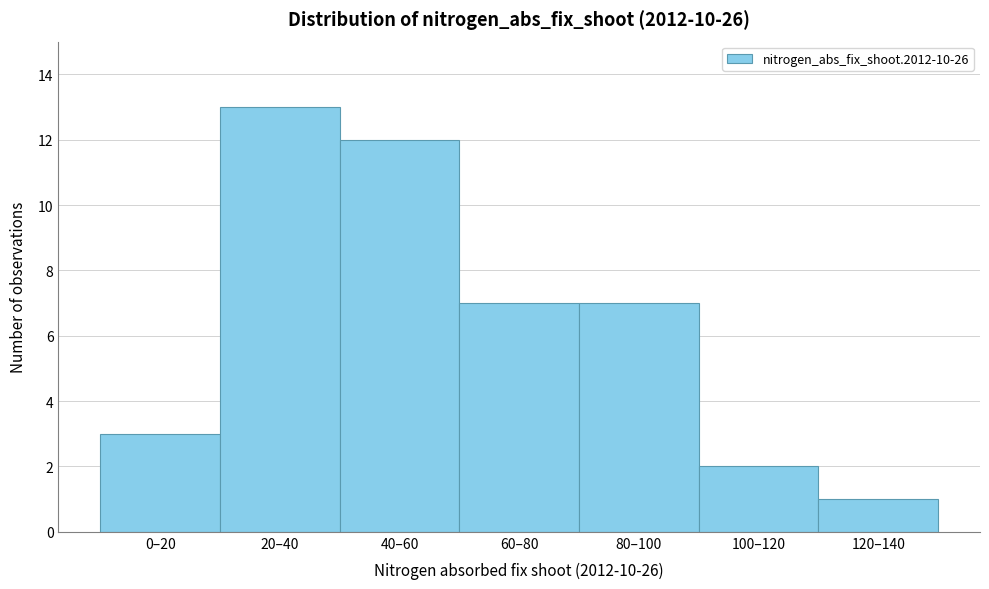

Reading left to right, what are all the values shown in this chart?

3	13	12	7	7	2	1